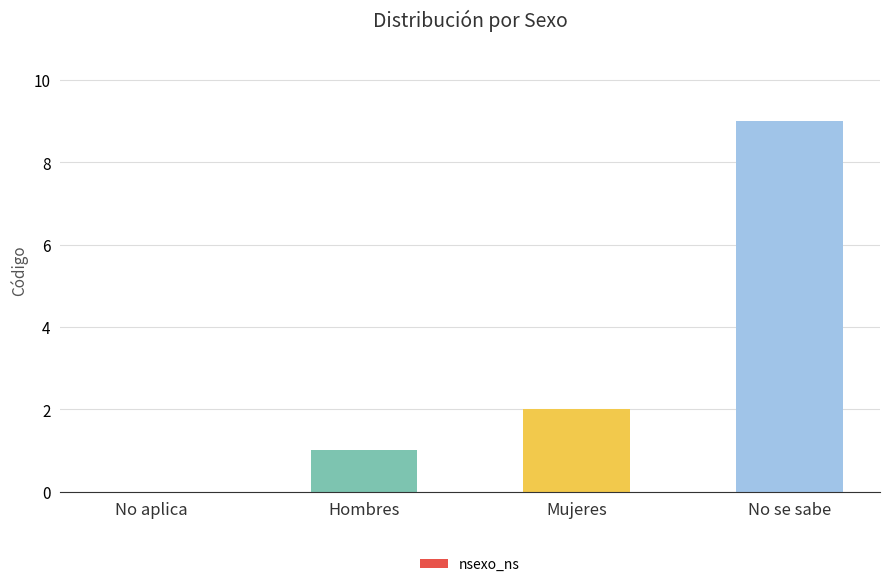

Where is the data nearest to the value 4?

Mujeres